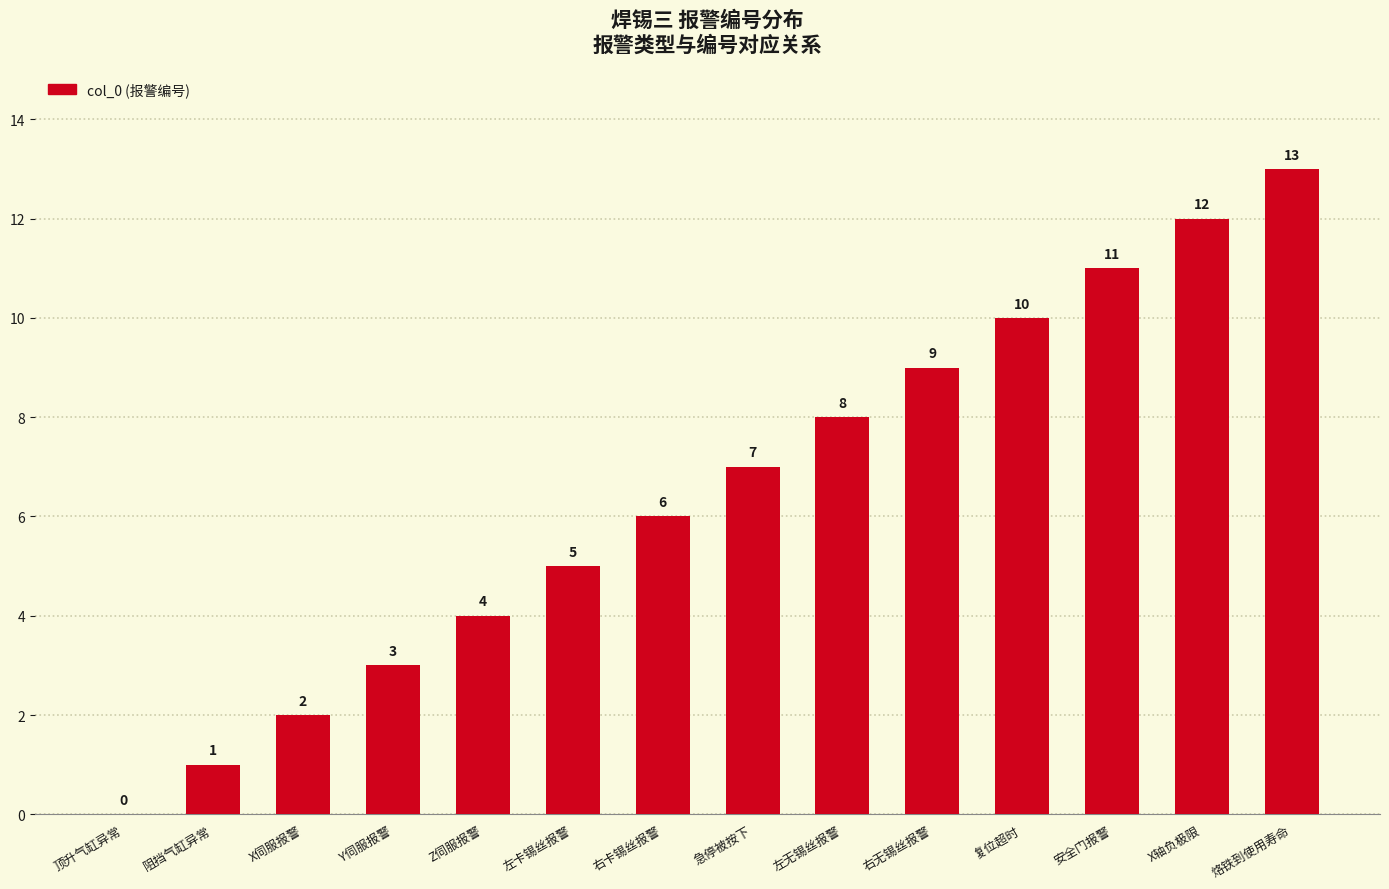

What is the maximum value shown in the chart?

13